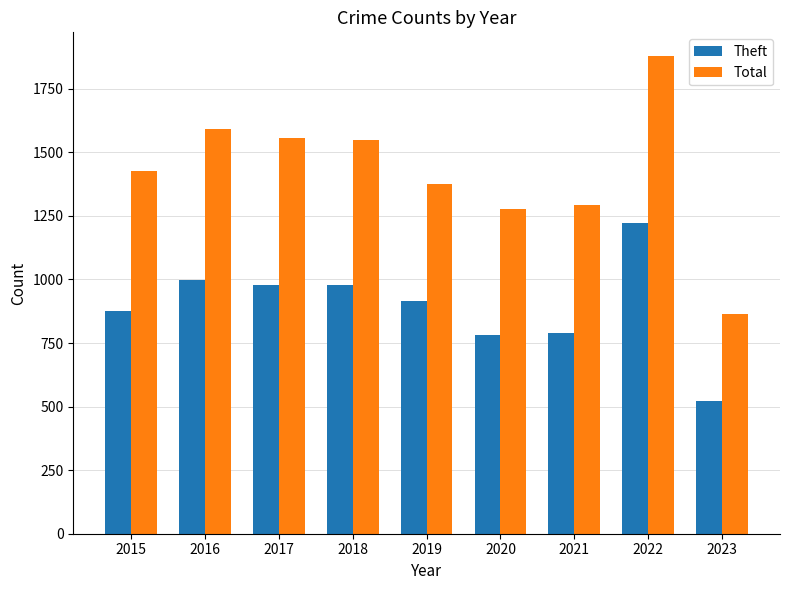

What is the difference between the Theft values at 2022 and 2015?

348